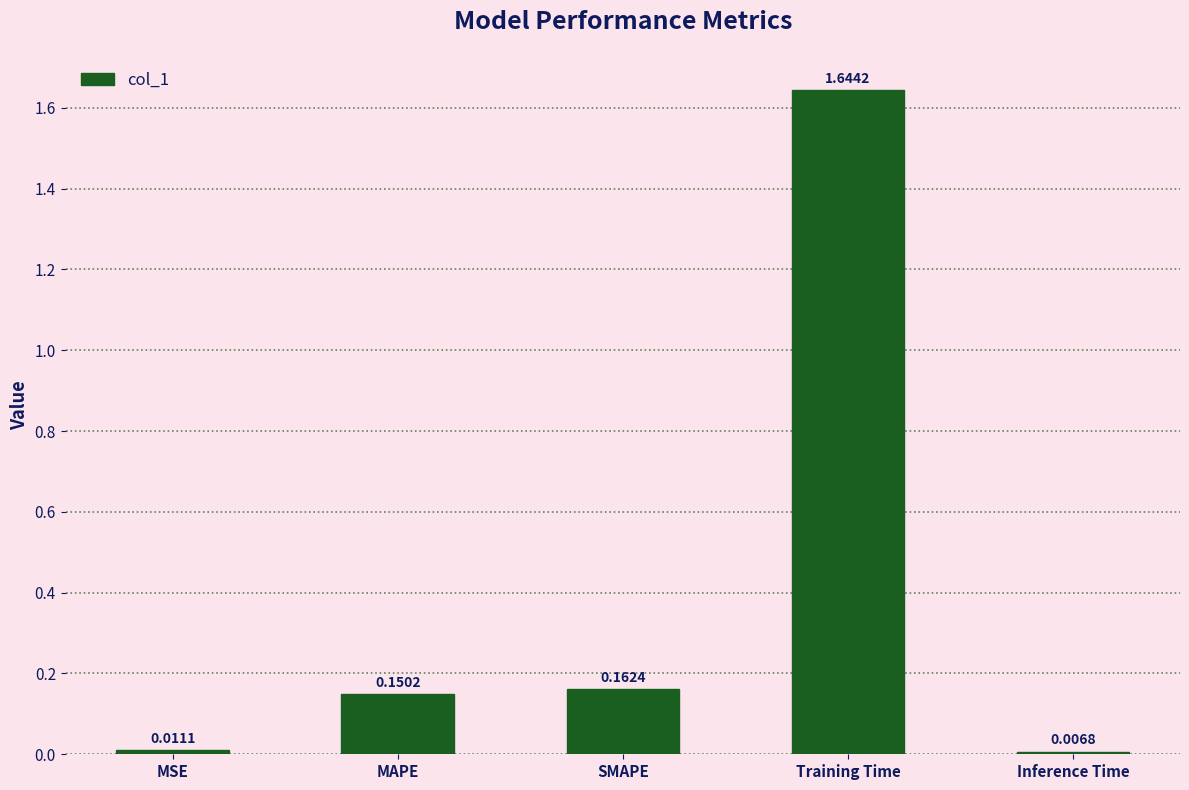

Where is the data nearest to the value 0?

Inference Time